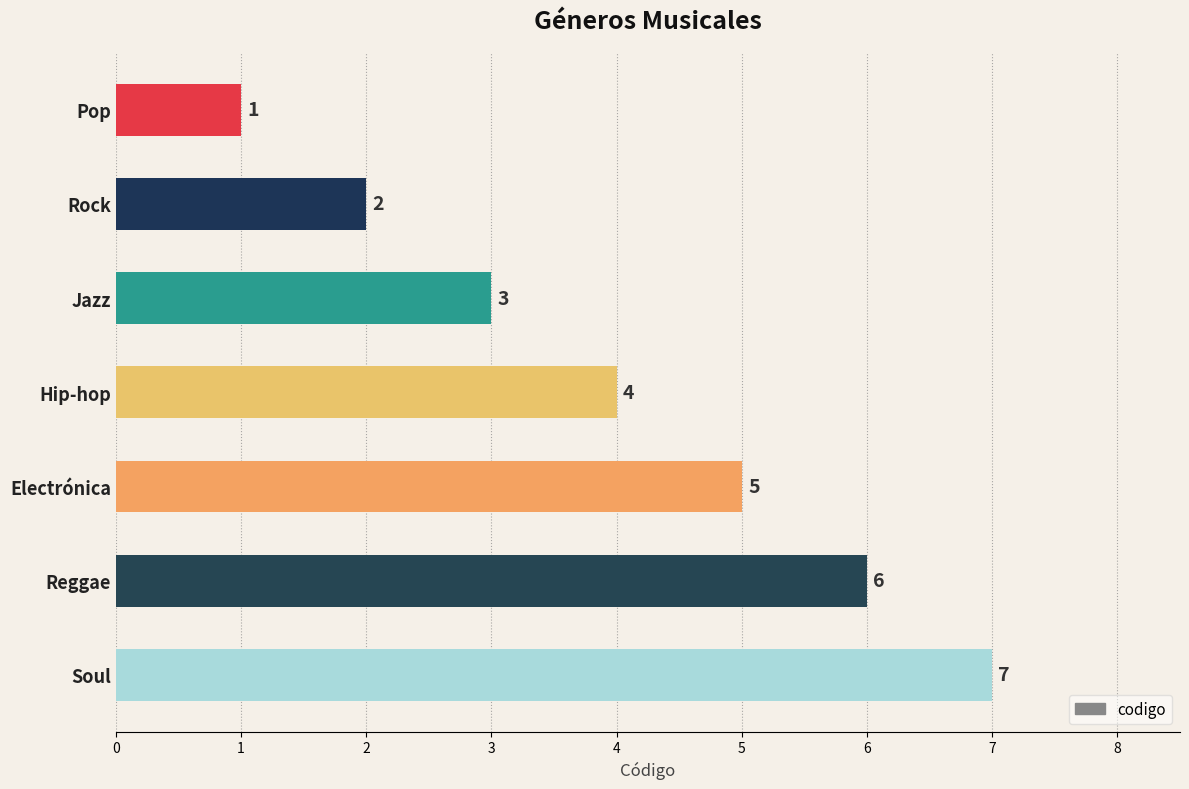

Rank the categories by value from lowest to highest.

Pop, Rock, Jazz, Hip-hop, Electrónica, Reggae, Soul